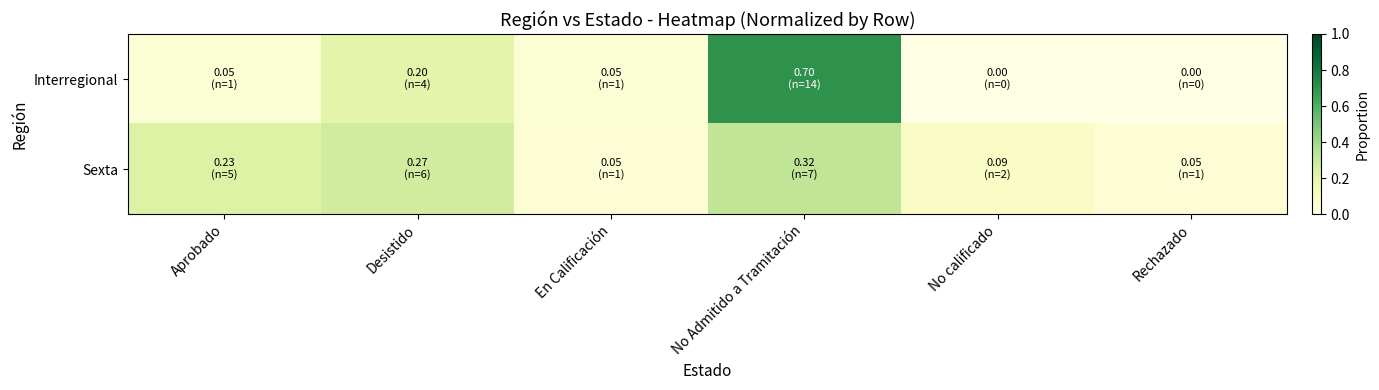

Which series has the widest spread of values?

Interregional